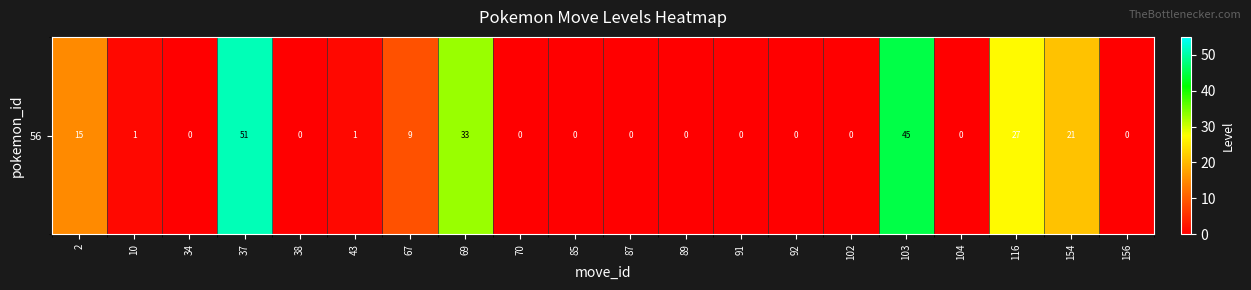

What is the difference between the maximum and minimum values?

51